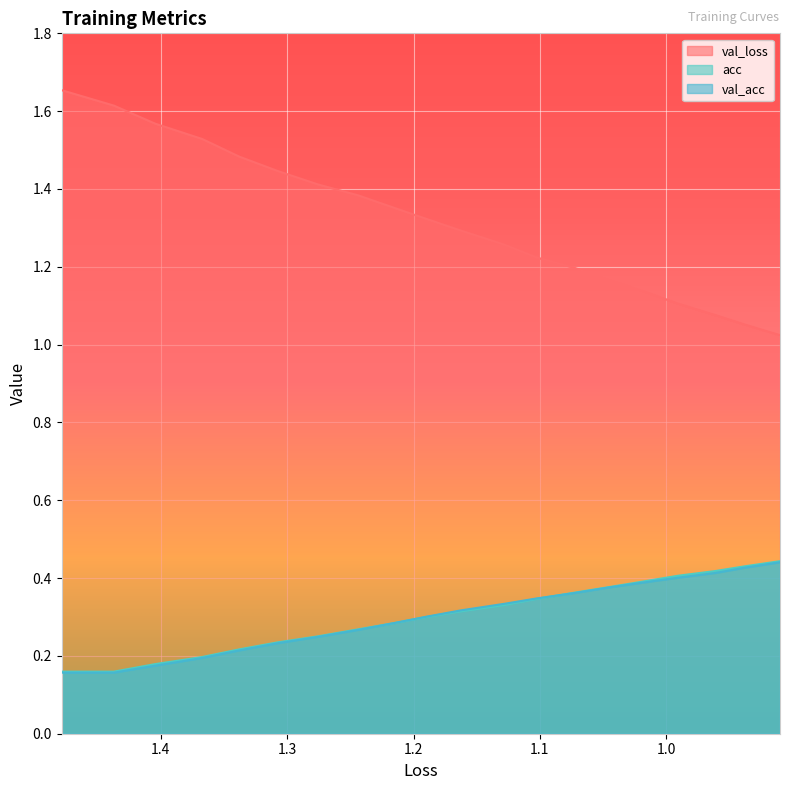

How many lines are shown in the chart?

3